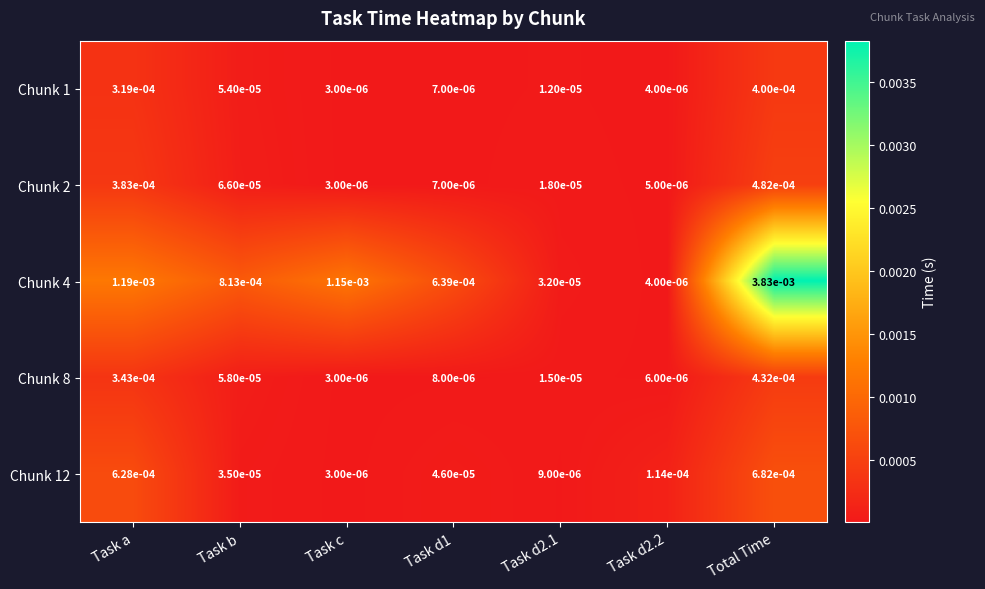

Between Task a and Task d2.2, which series saw the biggest shift?

Chunk 4